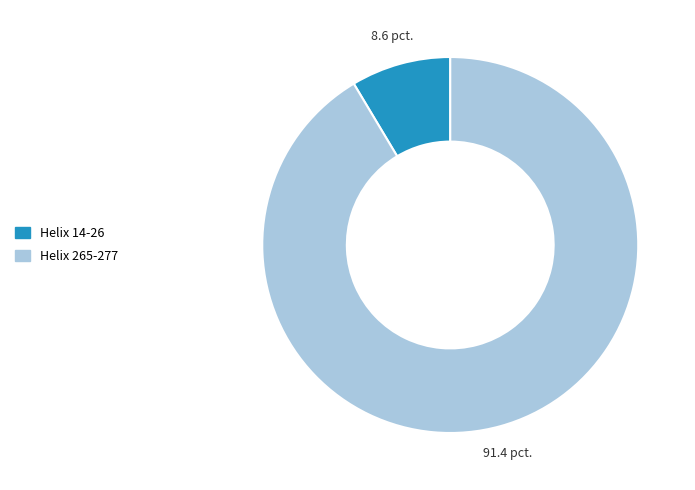

Is it true that Helix 265-277 is 98% of the pie?

False